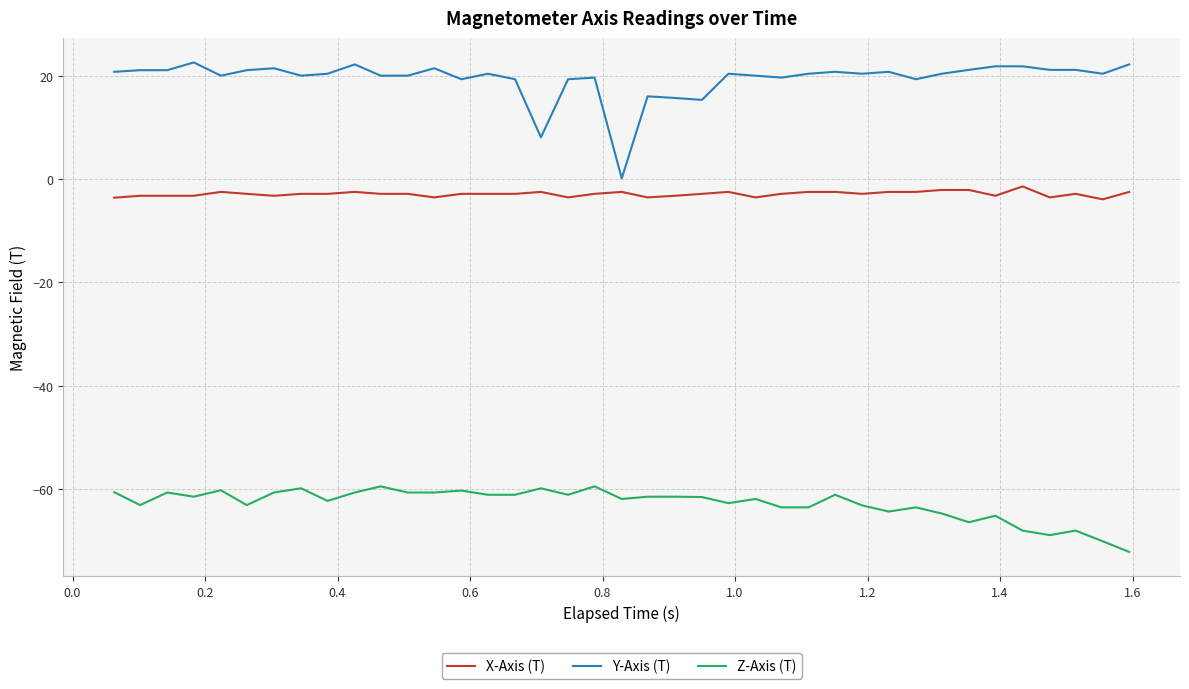

Which series has the largest total across all categories?

Y-Axis (T)